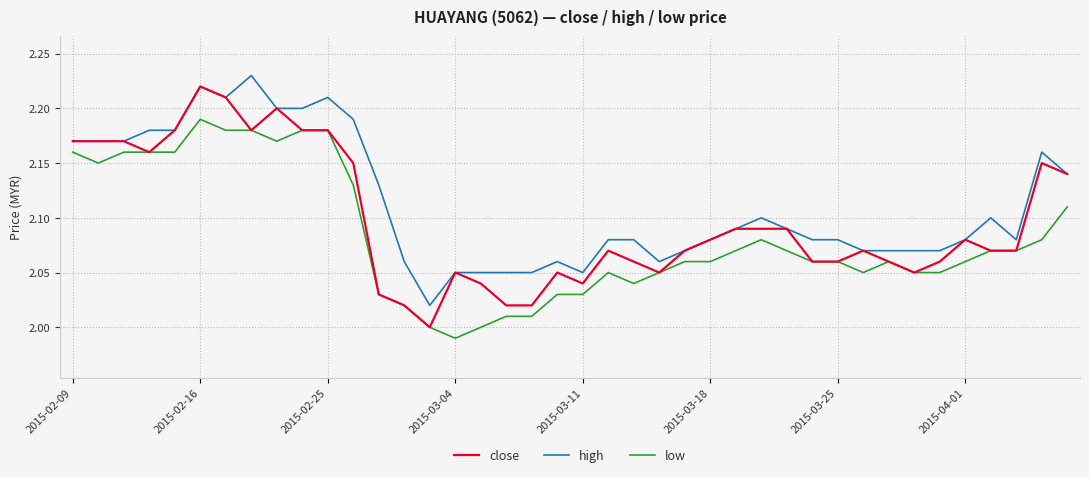

List the series in order of their overall mean, lowest first.

low, close, high